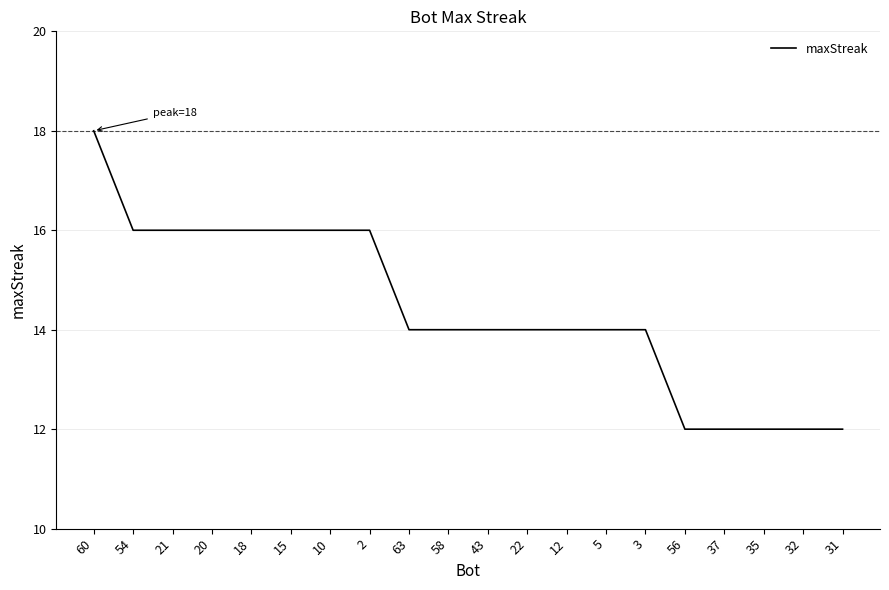

Does the chart display data point markers on the line(s)?

No